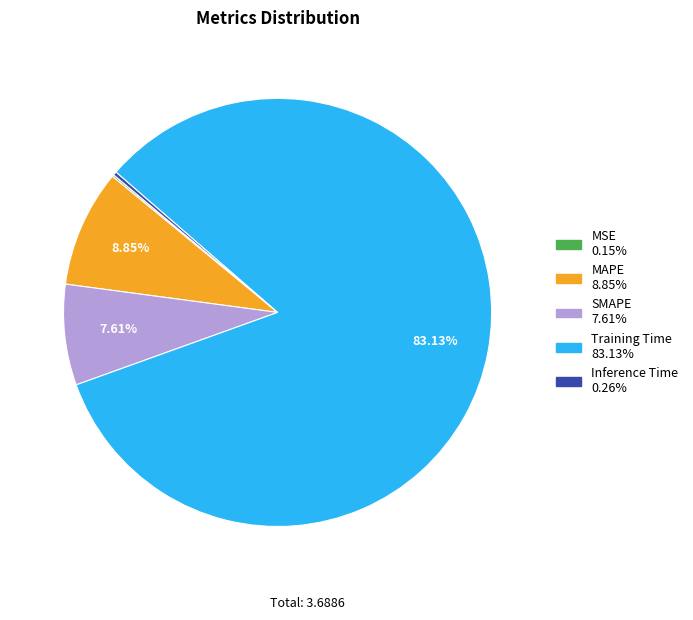

What is the largest slice in the pie chart?

Training Time